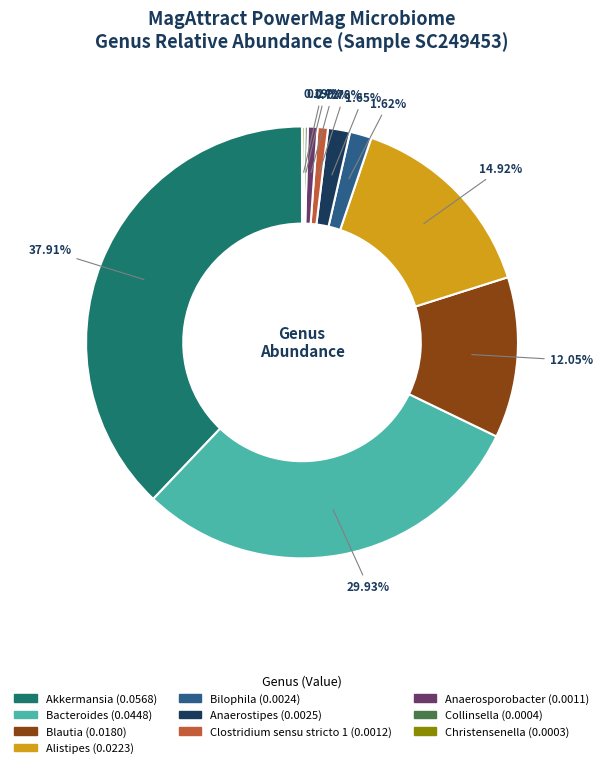

Does Anaerosporobacter represent more than half of the total?

No